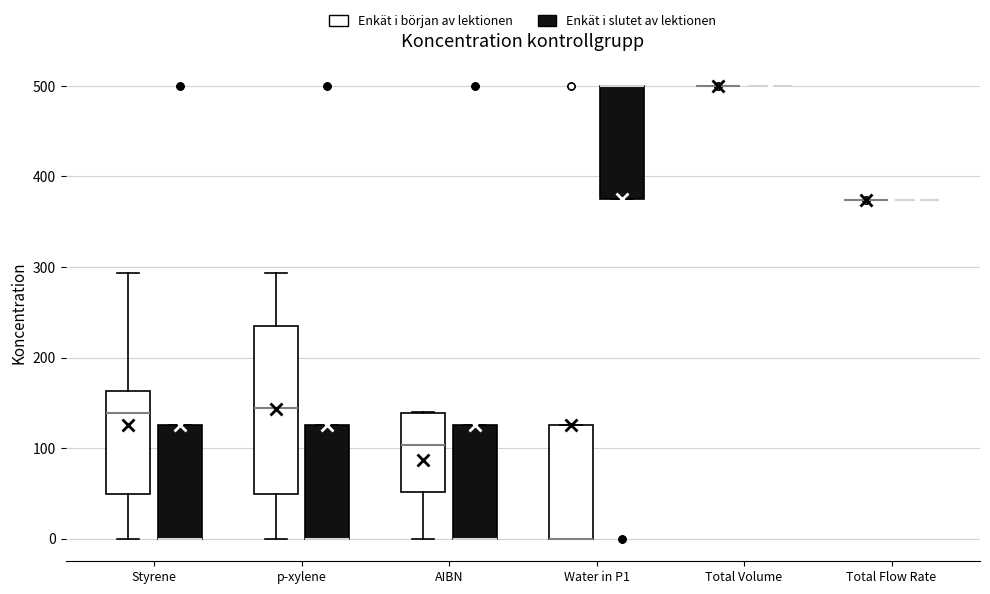

Comparing the boxes themselves (not the whiskers), which one is the tallest?

p-xylene (Enkät i början av lektionen)